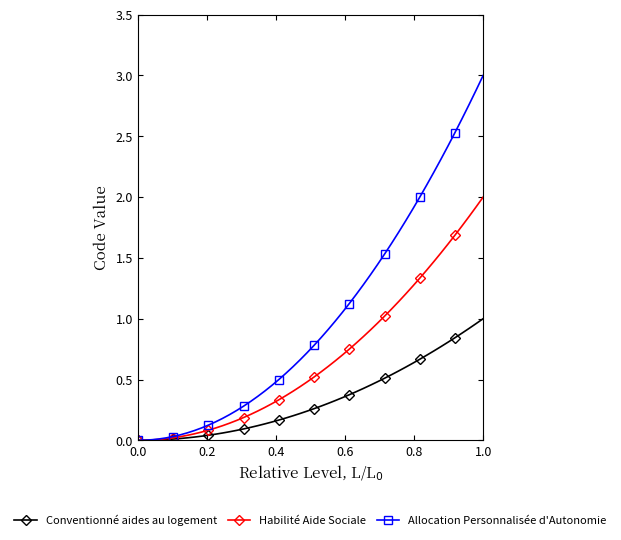

What is the greatest value displayed?

3.0